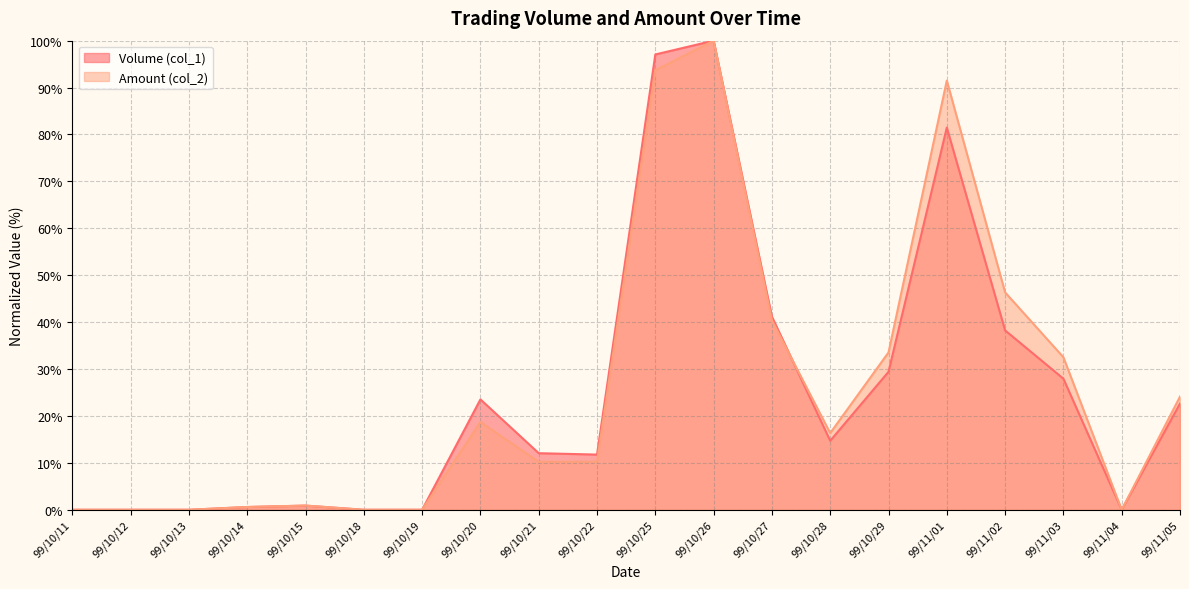

The value of Amount (col_2) at 99/10/20 is 10.2. True or false?

False